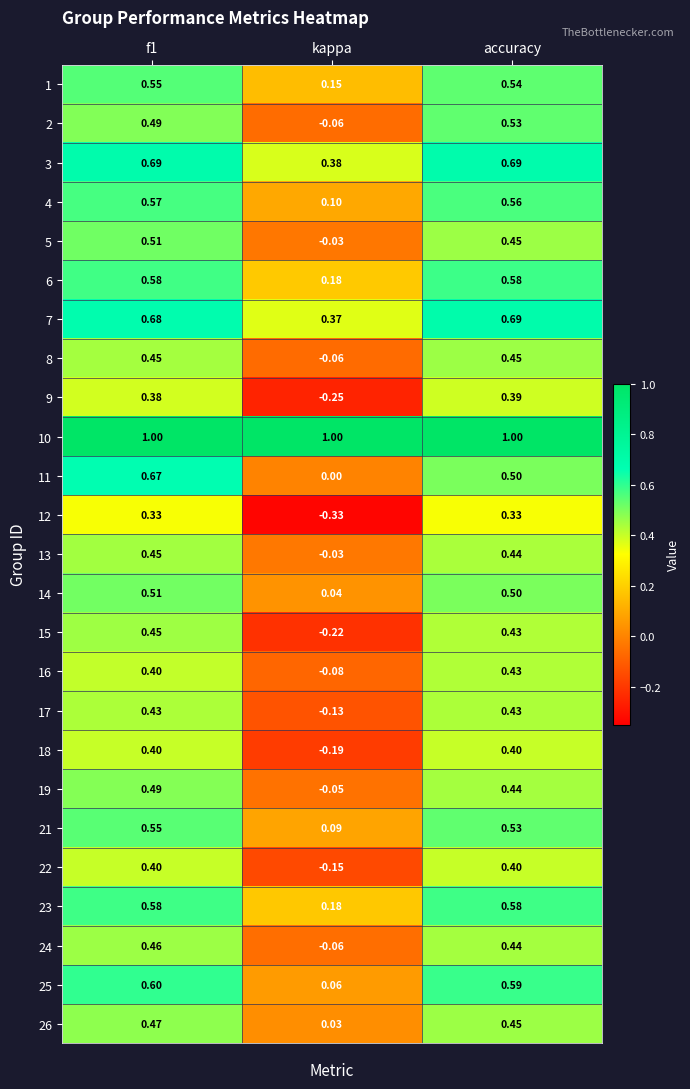

At which label does 11 reach its minimum?

kappa